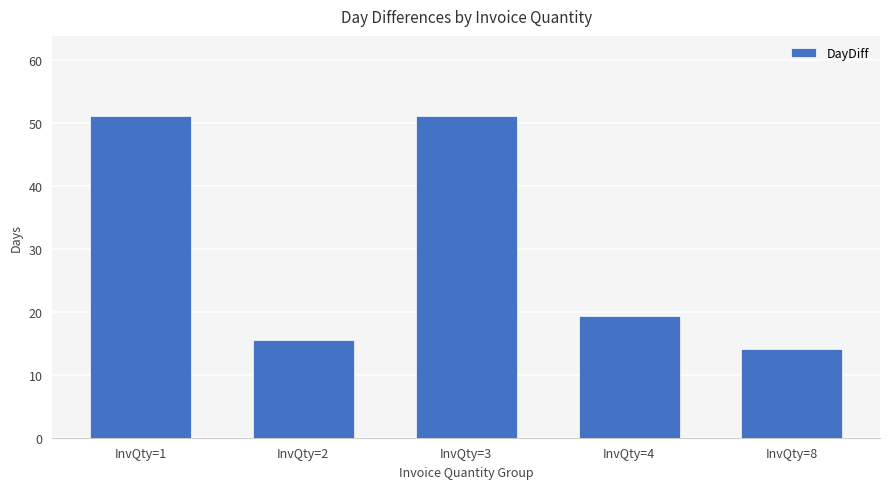

What value does the data have at InvQty=8?

14.0